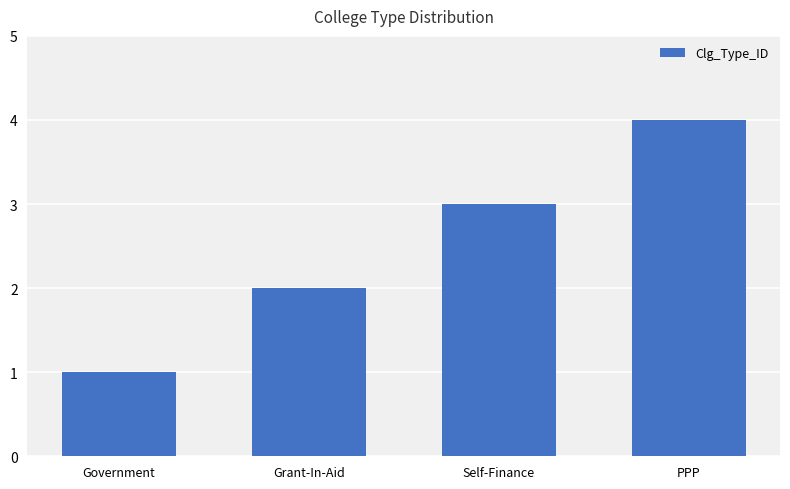

Approximately how many times larger is the value at Grant-In-Aid compared to PPP?

0.5